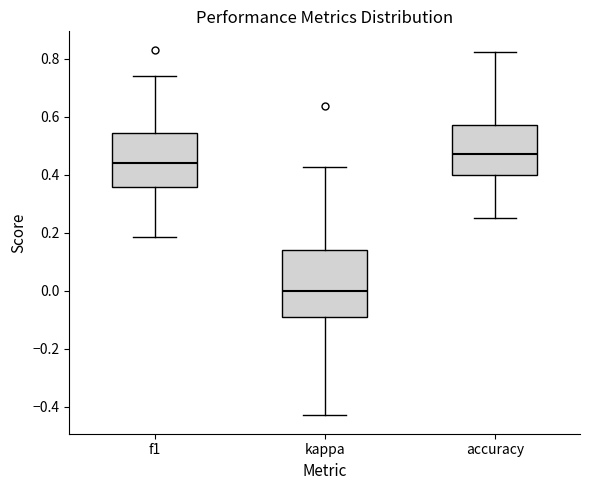

Where is the lower edge of the box for f1 on the y-axis? The values are not printed on the chart, so give them approximately, as read against the axis.

0.36